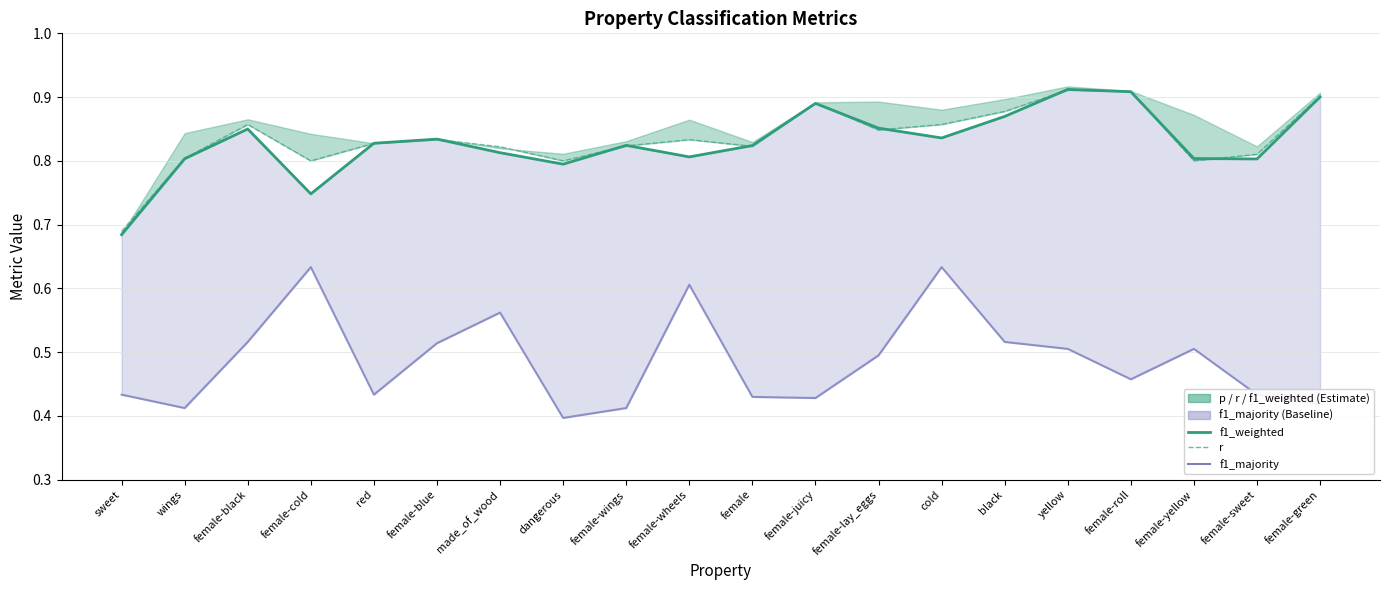

True or false: f1_majority has a value of 0.4 at dangerous.

True